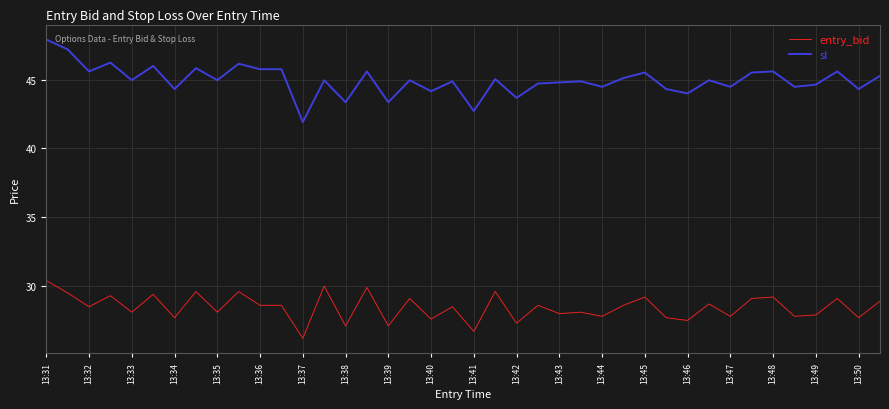

Which series has the largest total across all categories?

sl